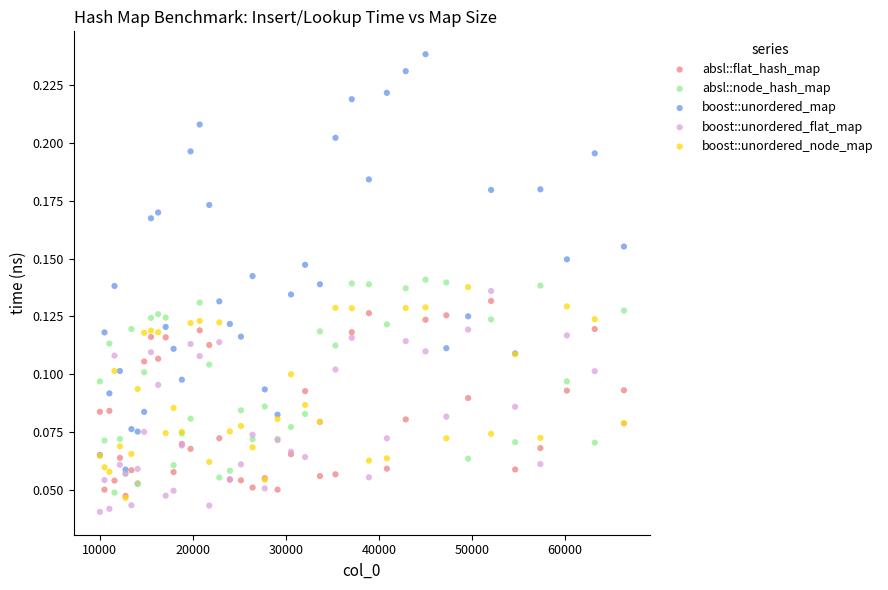

Which series reaches the maximum Y coordinate?

boost::unordered_map